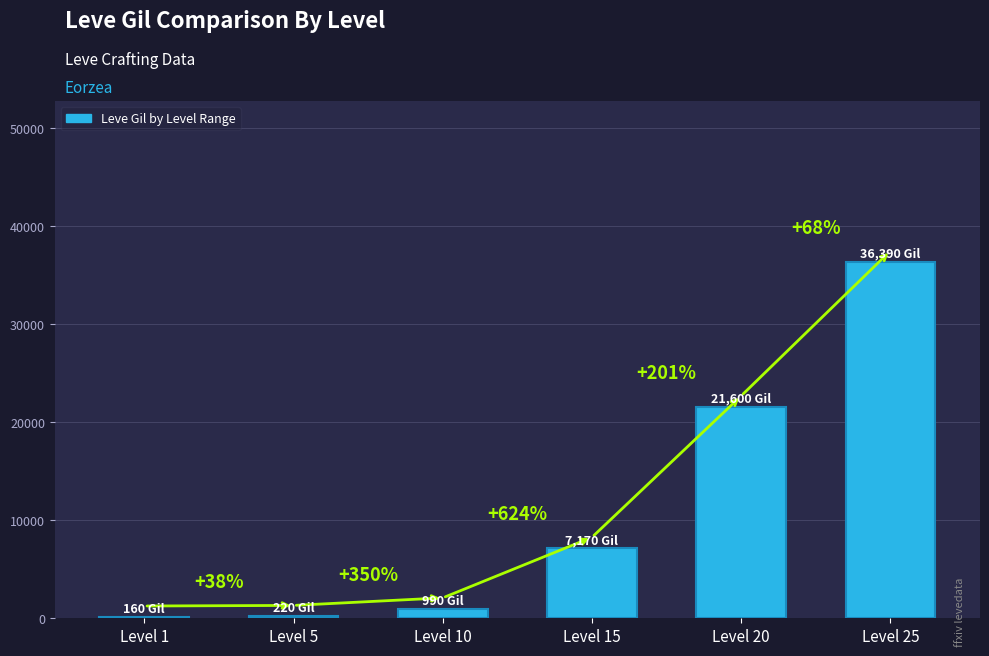

Approximately how many times larger is the value at Level 15 compared to Level 10?

7.2